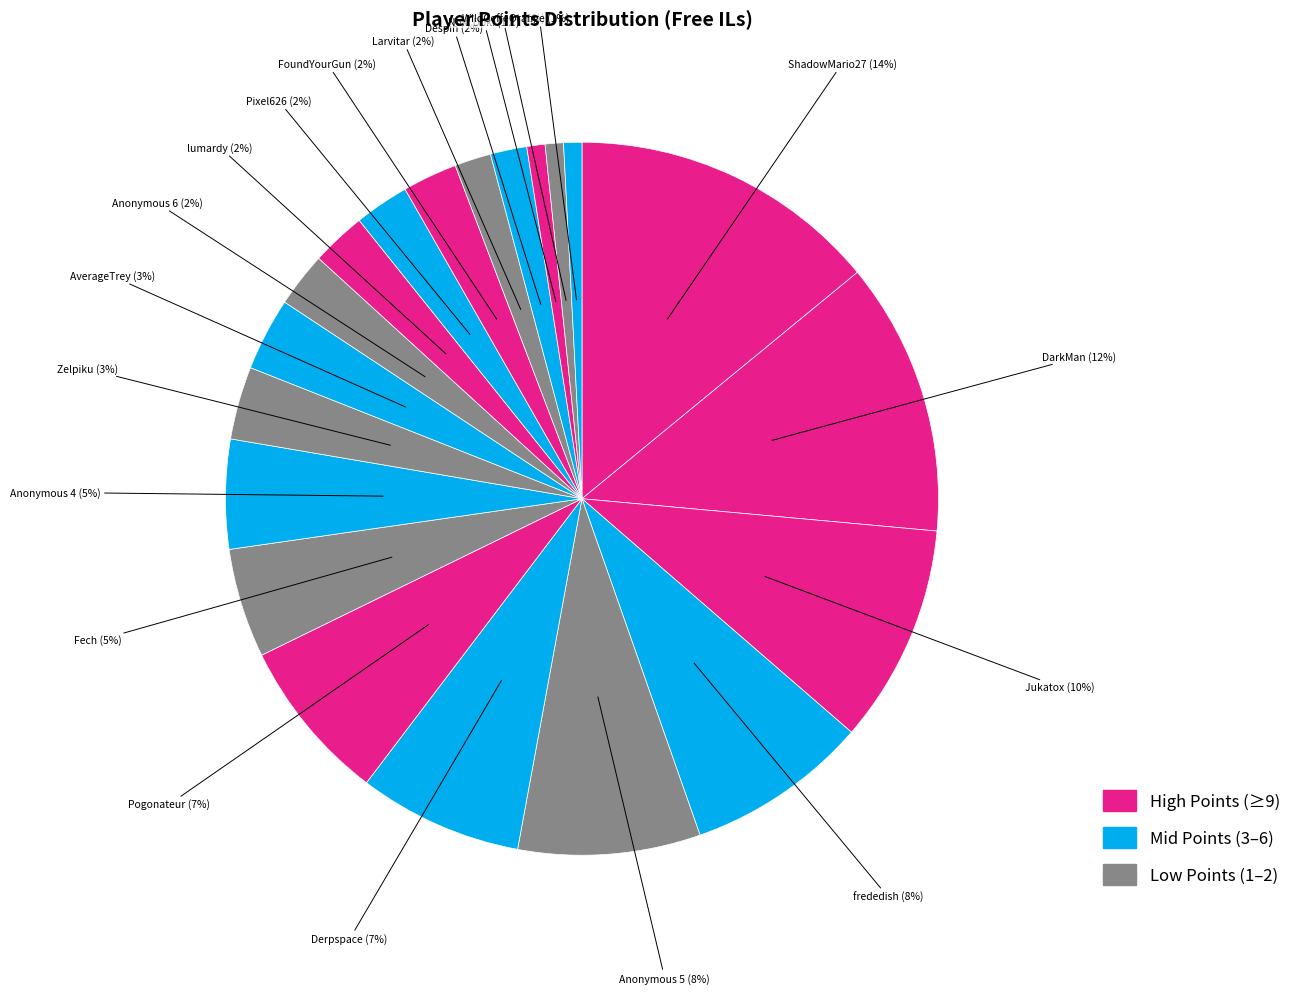

To the nearest percent, what is the average slice percentage?

5%